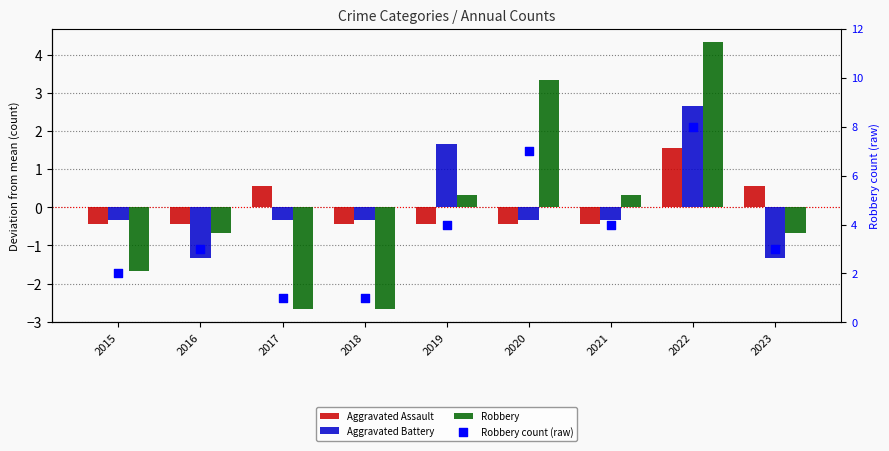

At which category is the sum across all series the highest?

2022